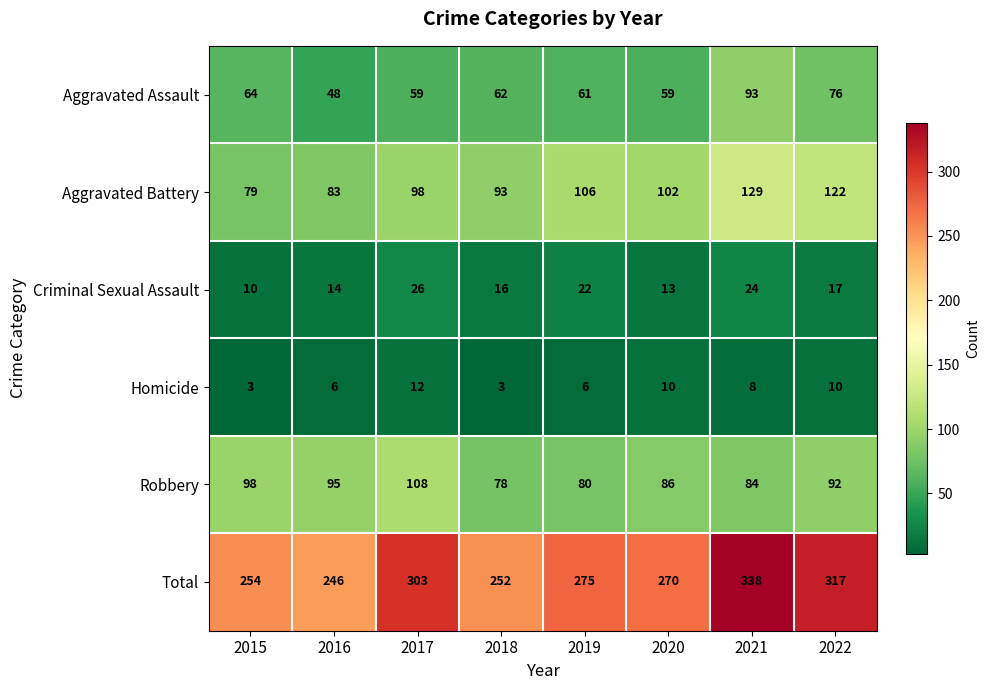

Which series has the widest spread of values?

Total